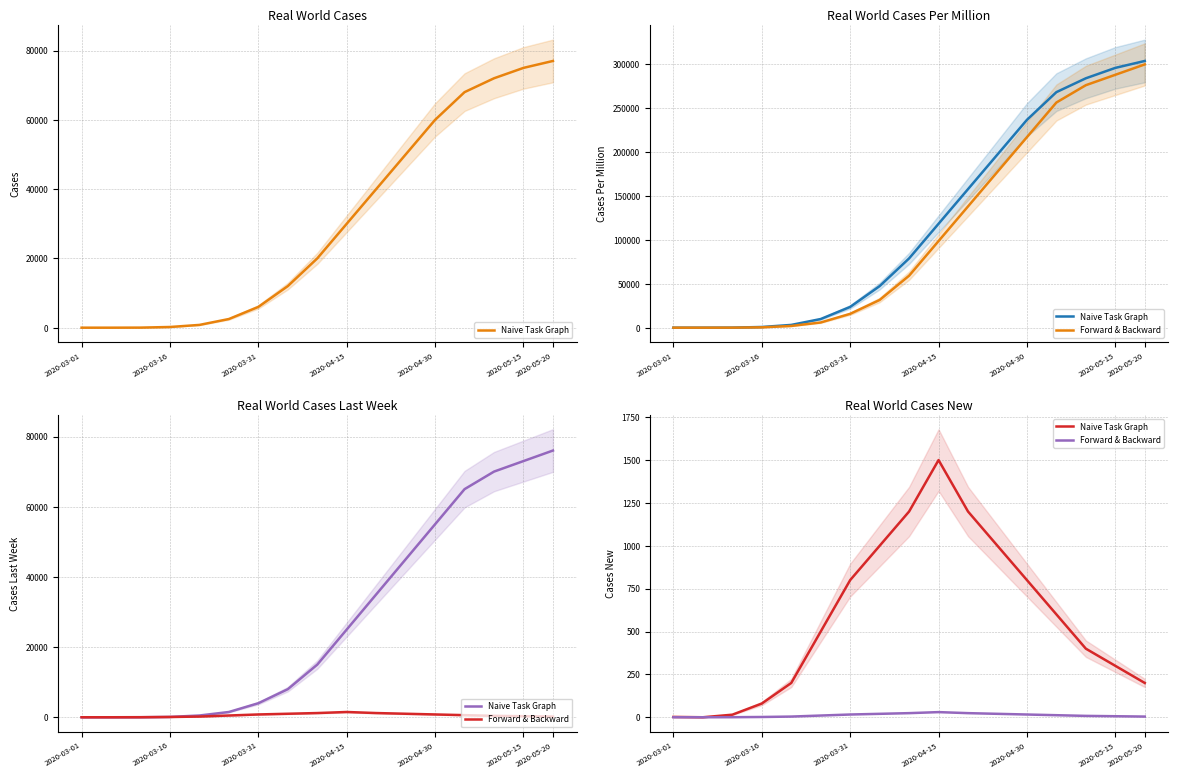

What is the spread (max minus min) of values at 14?

392.0